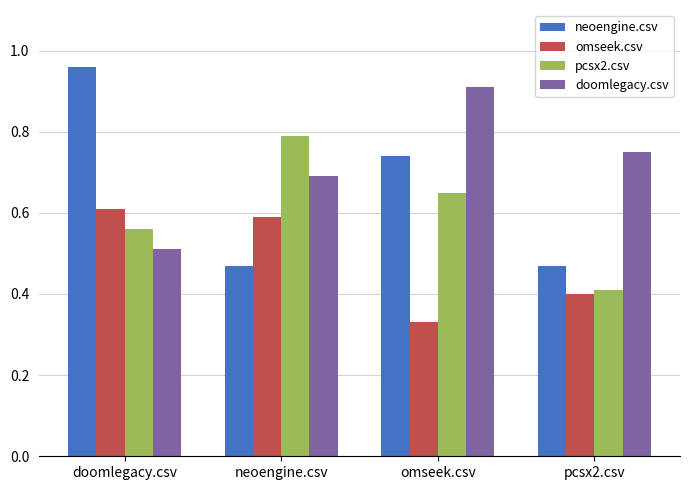

What is the sum of all neoengine.csv values?

2.6